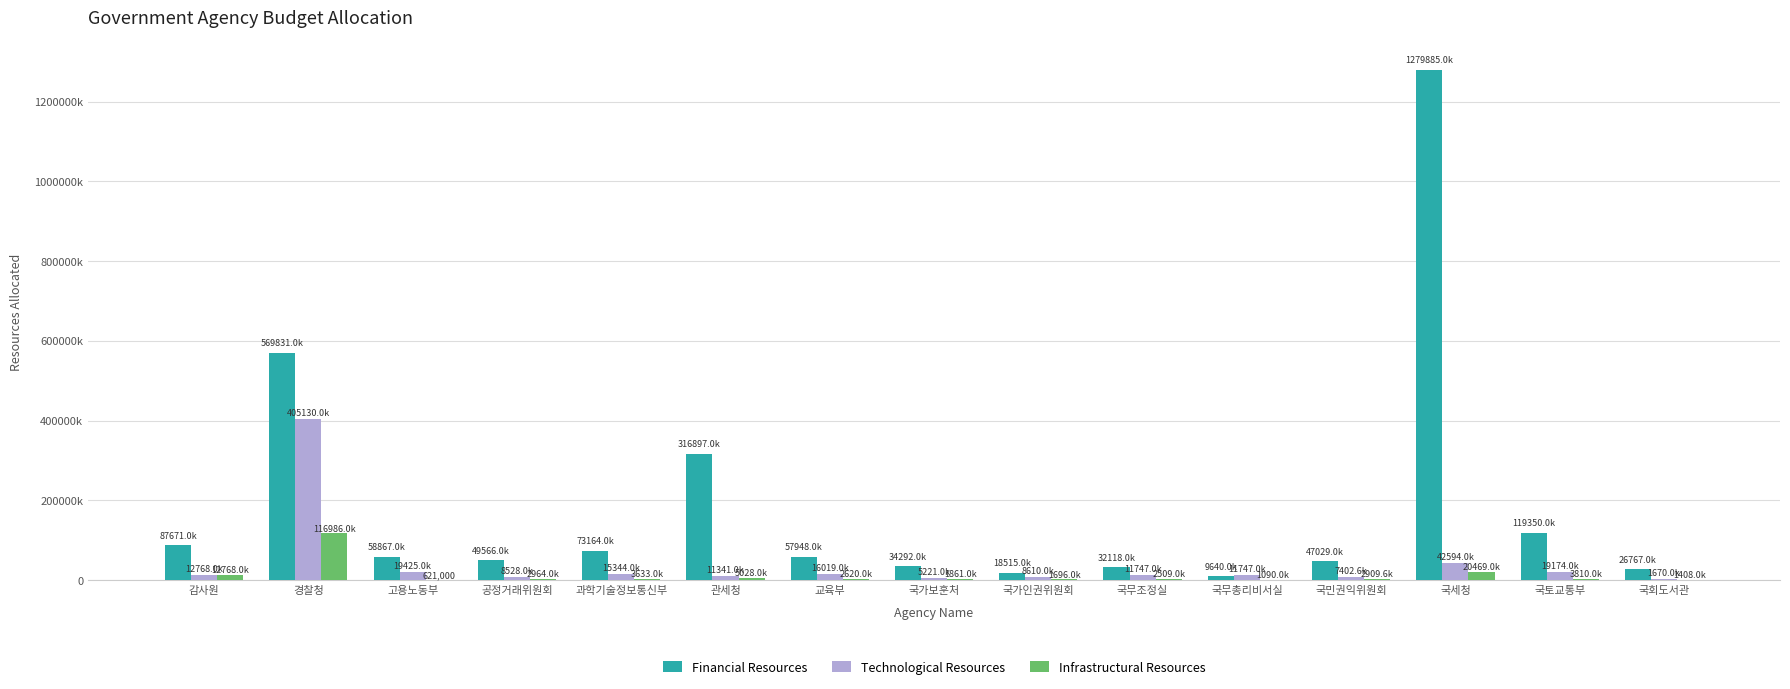

Rank the series by their maximum value, from lowest to highest.

Infrastructural Resources, Technological Resources, Financial Resources